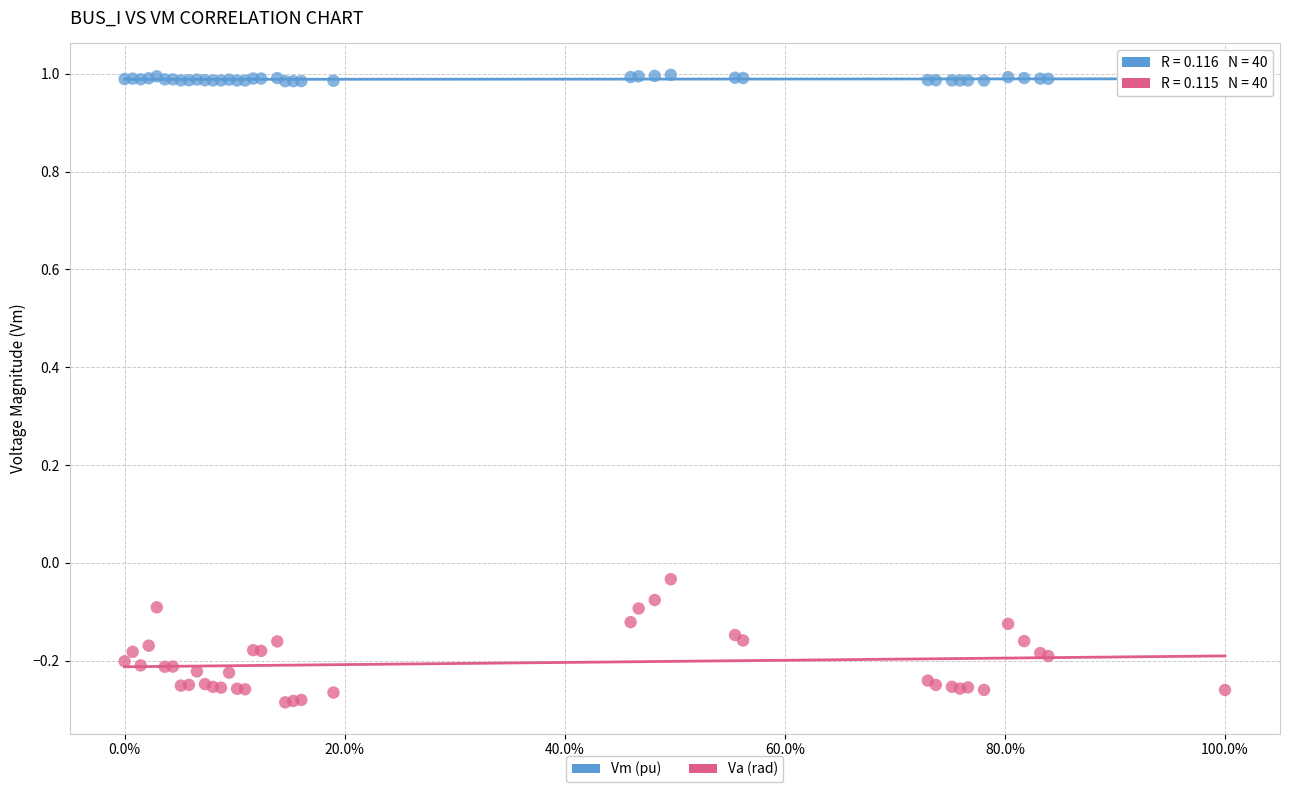

Which series reaches the minimum Y coordinate?

Va (rad)